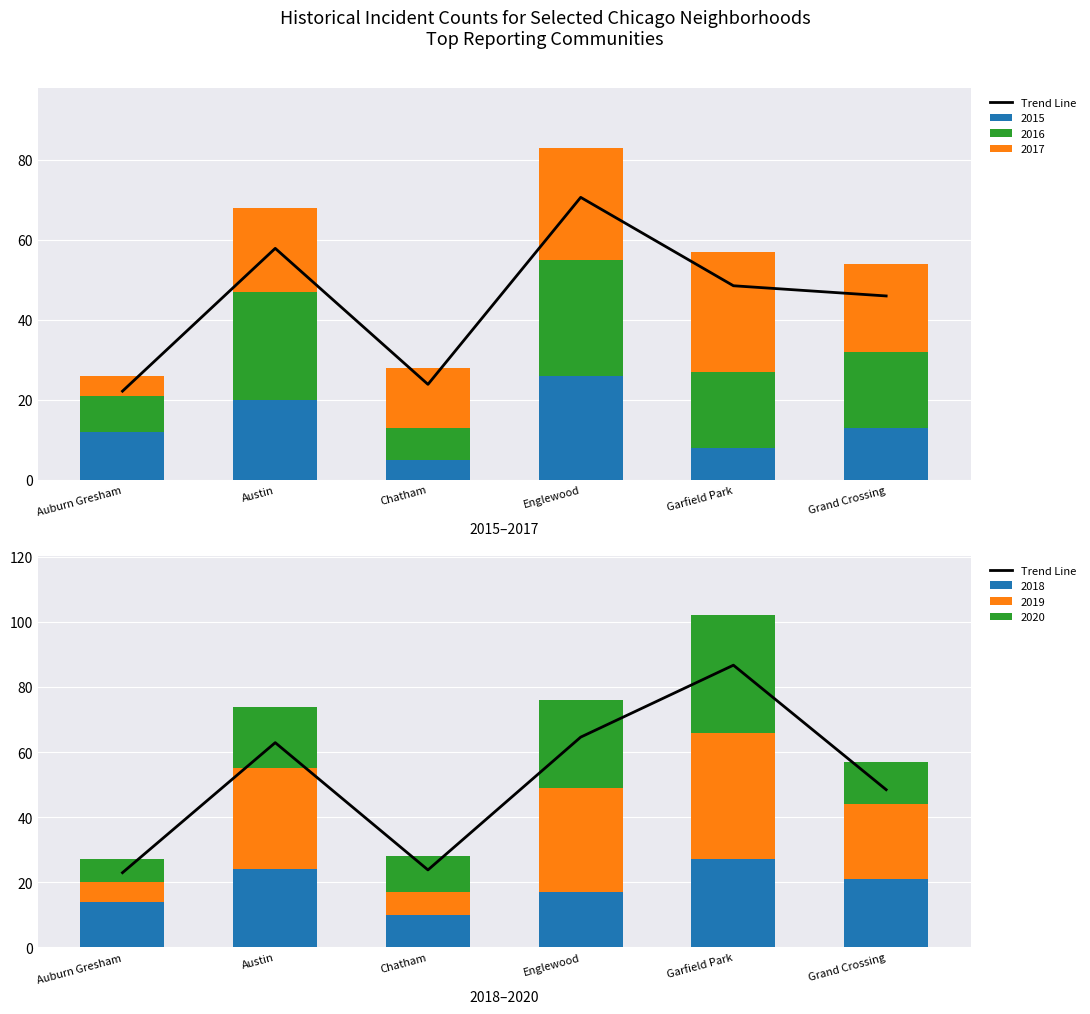

At which label does 2018 reach its peak?

Garfield Park